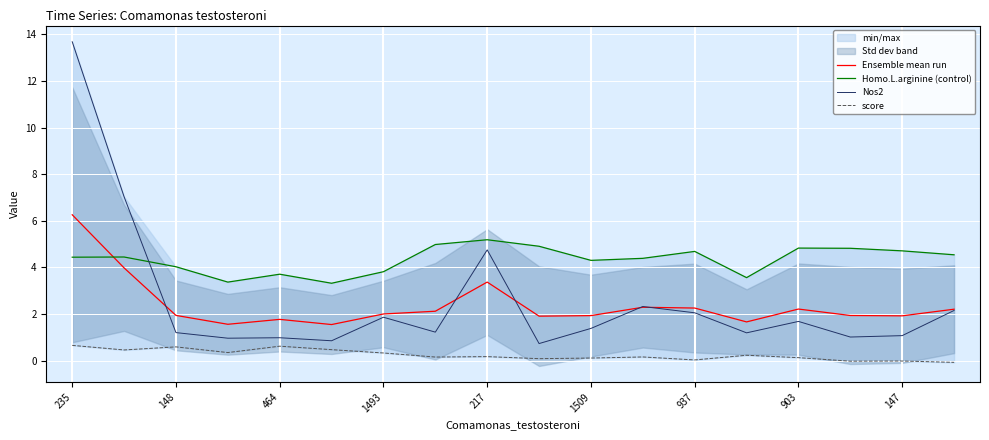

What is the sum of all Homo.L.arginine (control) values?

78.0